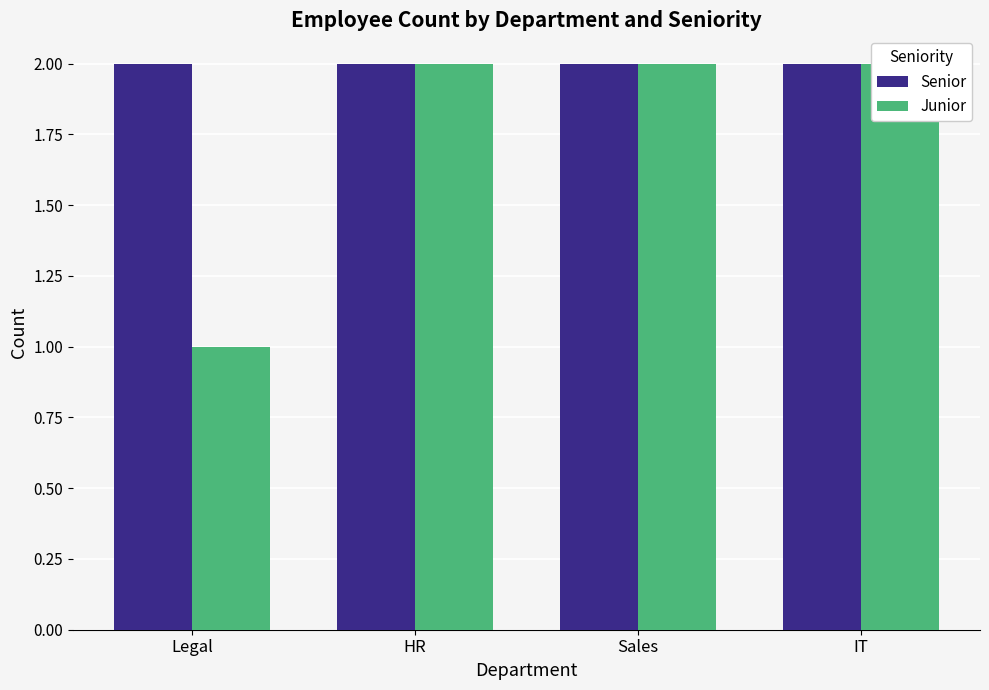

The value of Senior at Legal is 1. True or false?

False